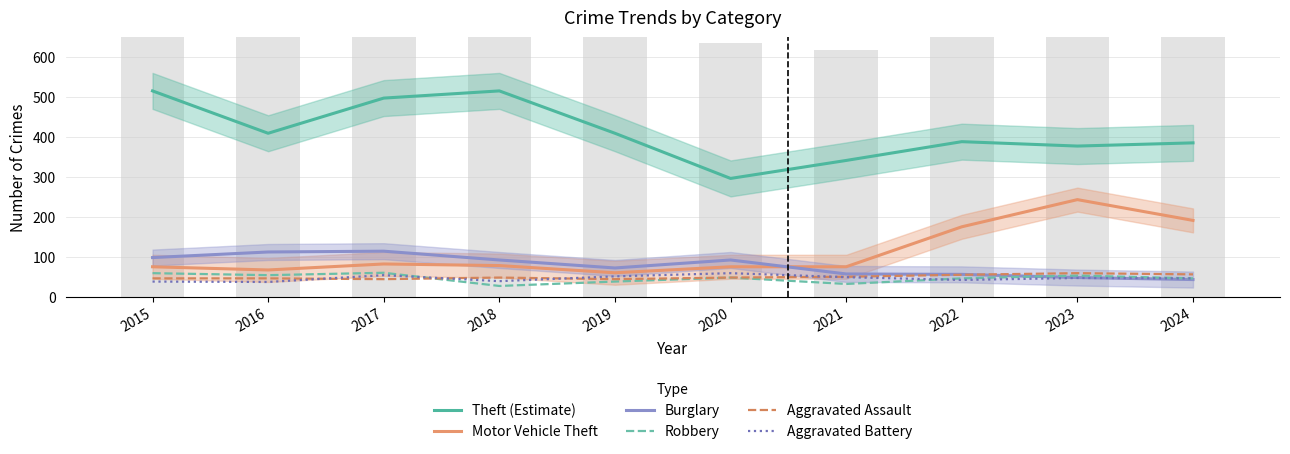

The Burglary series shows 72 at 2019. True or false?

True